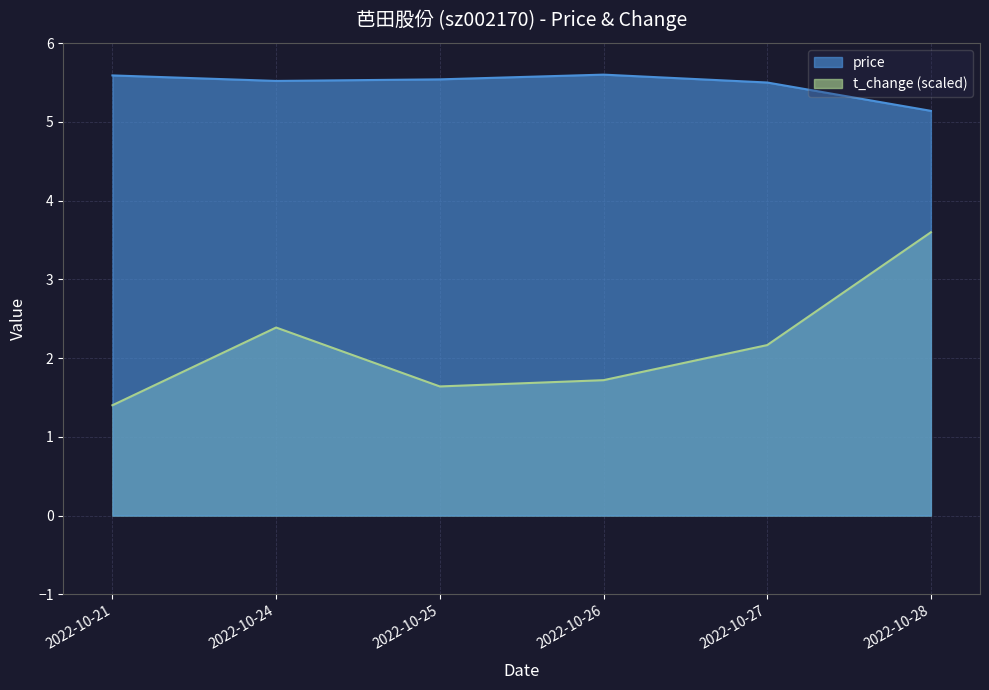

What is the difference between the t_change values at 2022-10-28 and 2022-10-25?

2.0